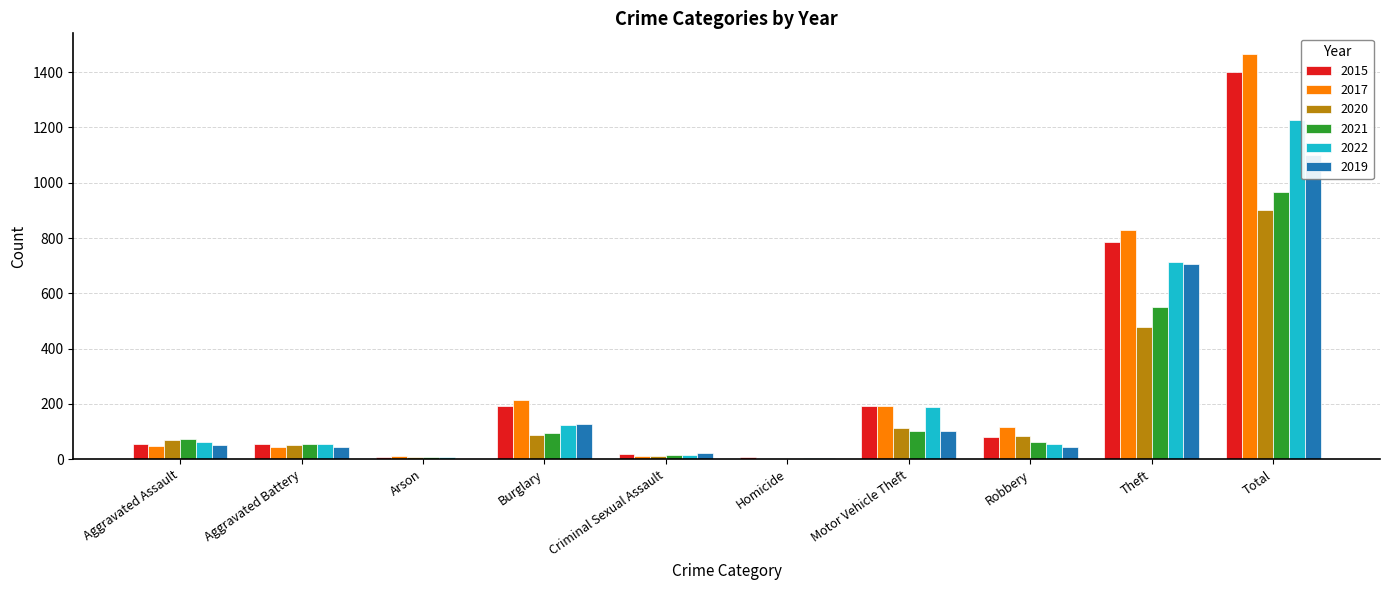

How many distinct data groups are displayed?

6